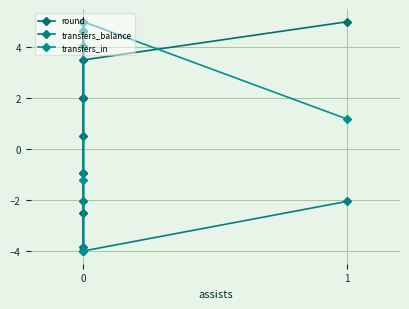

True or false: transfers_in and round intersect in this chart.

True